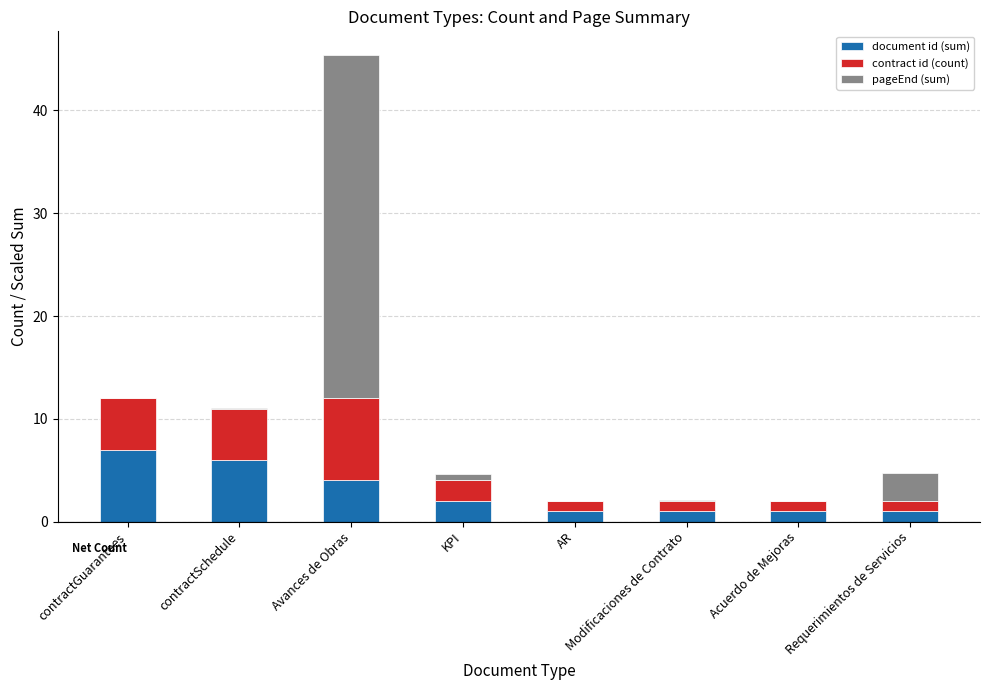

The value of document id (sum) at Requerimientos de Servicios is 1.0. True or false?

True